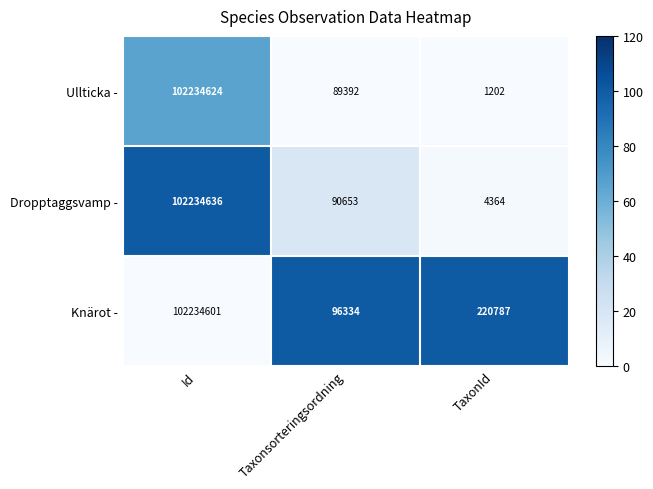

Between Id and Taxonsorteringsordning, which series saw the biggest shift?

Ullticka -